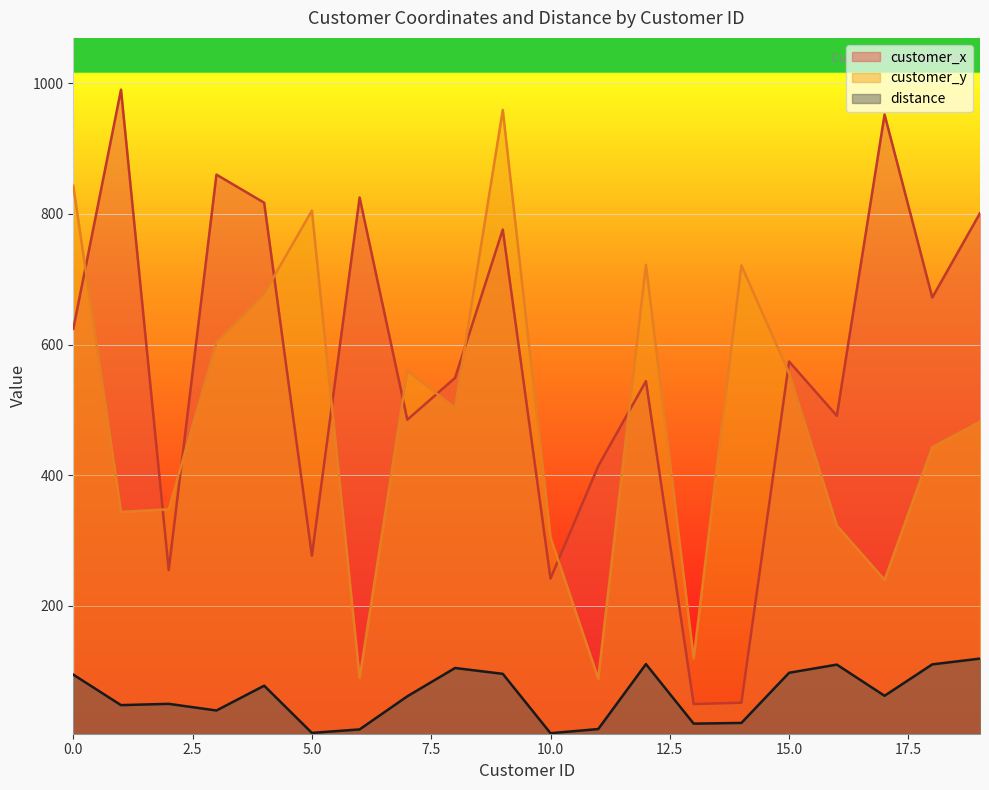

Which series changed the most between 13 and 16?

customer_x